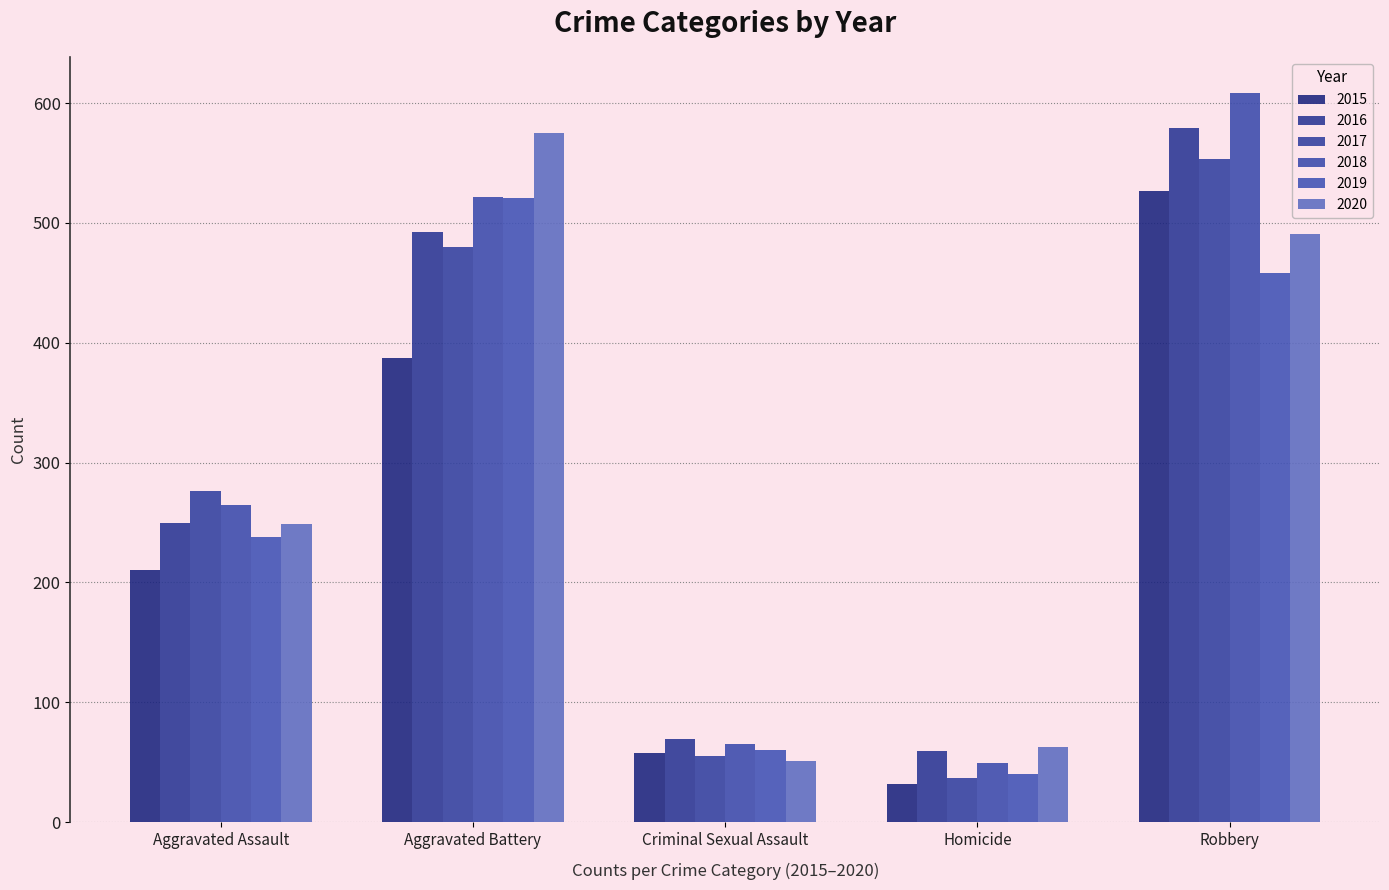

What is the sum of the 2019 values at Robbery and Homicide?

498